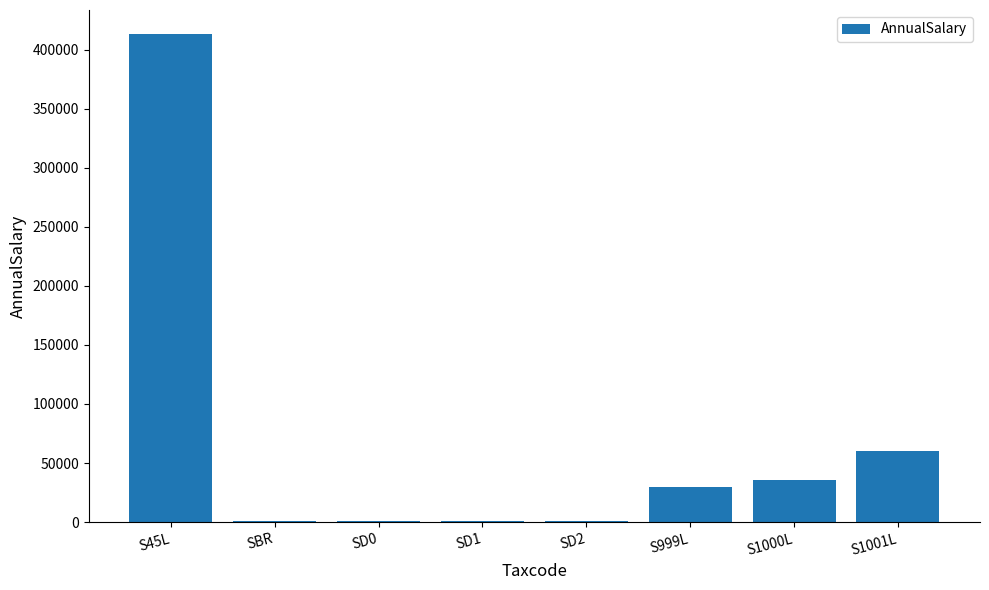

Reading left to right, extract all data points from this chart.

S45L=412908.1	SBR=1199.9	SD0=1199.9	SD1=1199.9	SD2=1199.9	S999L=30000.0	S1000L=36000.0	S1001L=60000.0